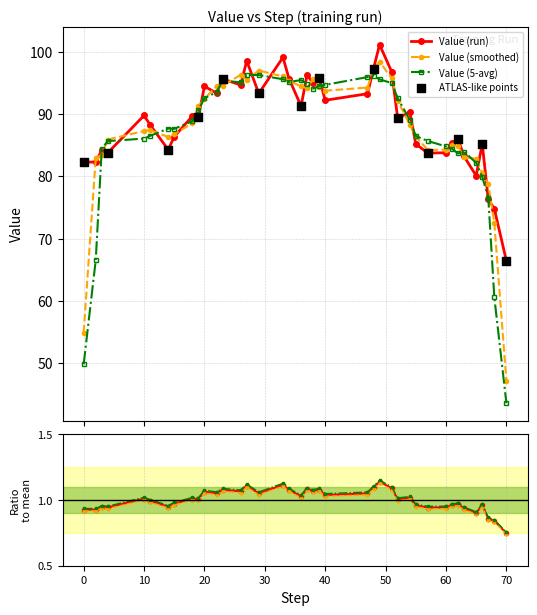

What is the change in value from 23 to 70?

-29.3